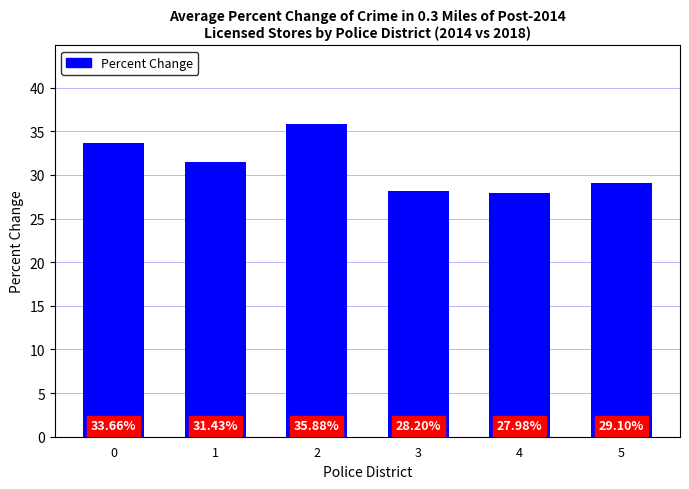

What is the difference between the maximum and minimum values?

7.9